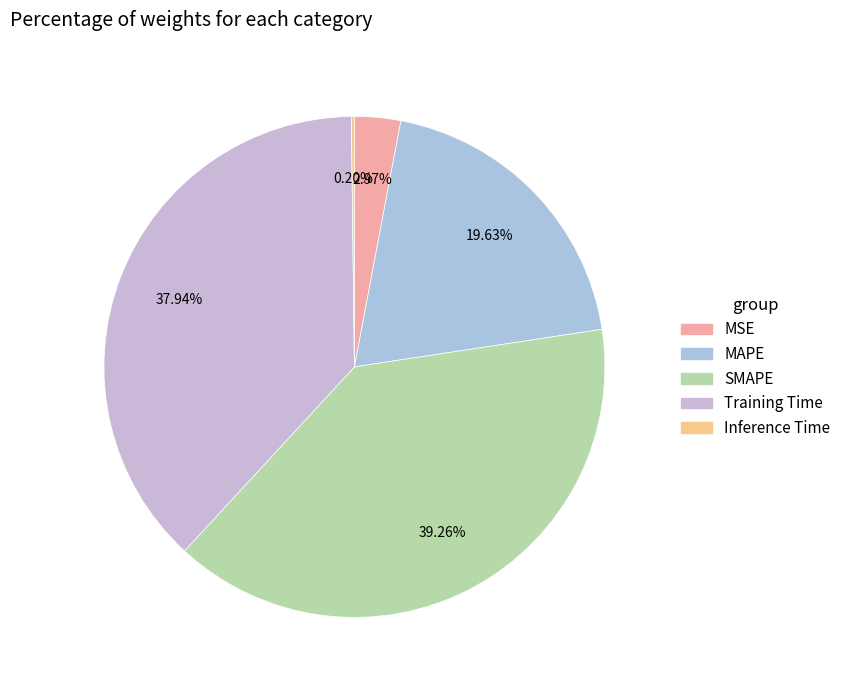

To the nearest percent, what is the average slice percentage?

20%